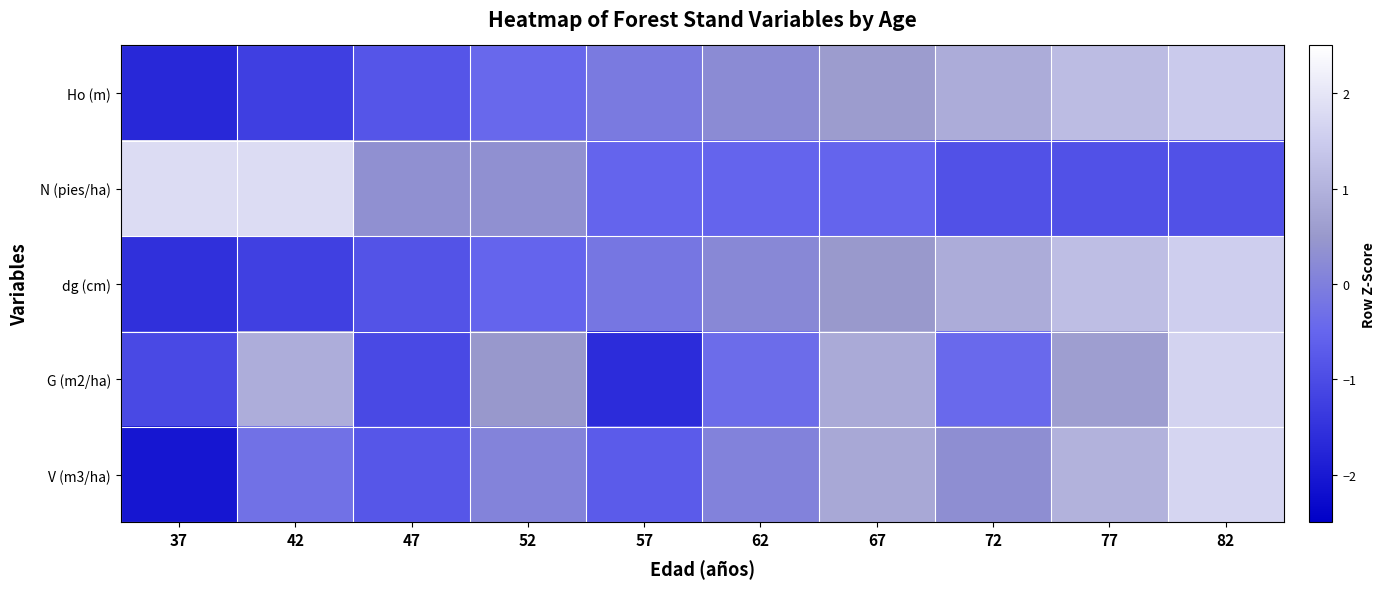

Which has a higher value, 62 or 72?

72